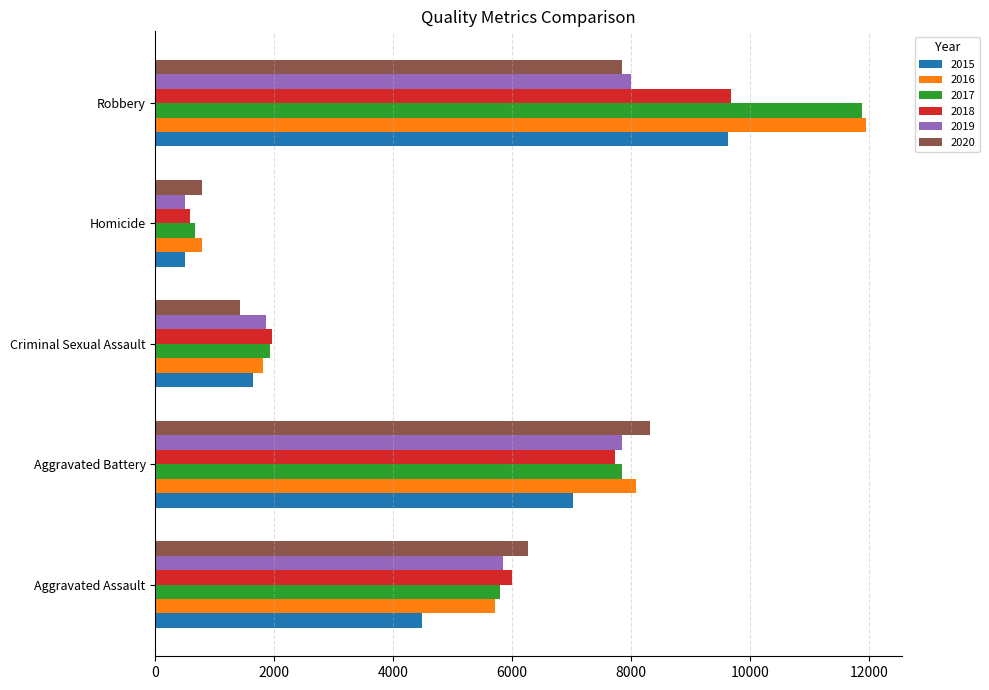

What is the total value across all series at Homicide?

3826